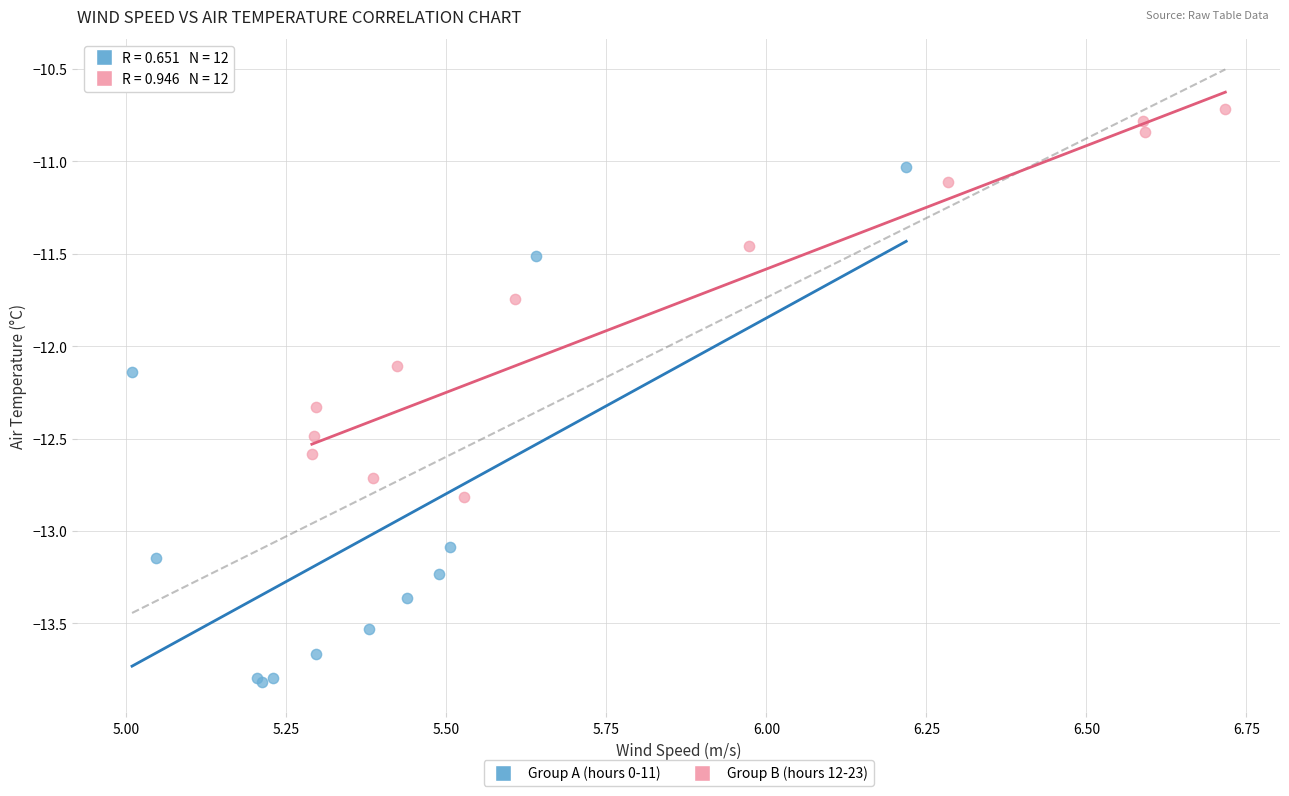

Which series has the widest spread of Y values?

Group A (hours 0-11)